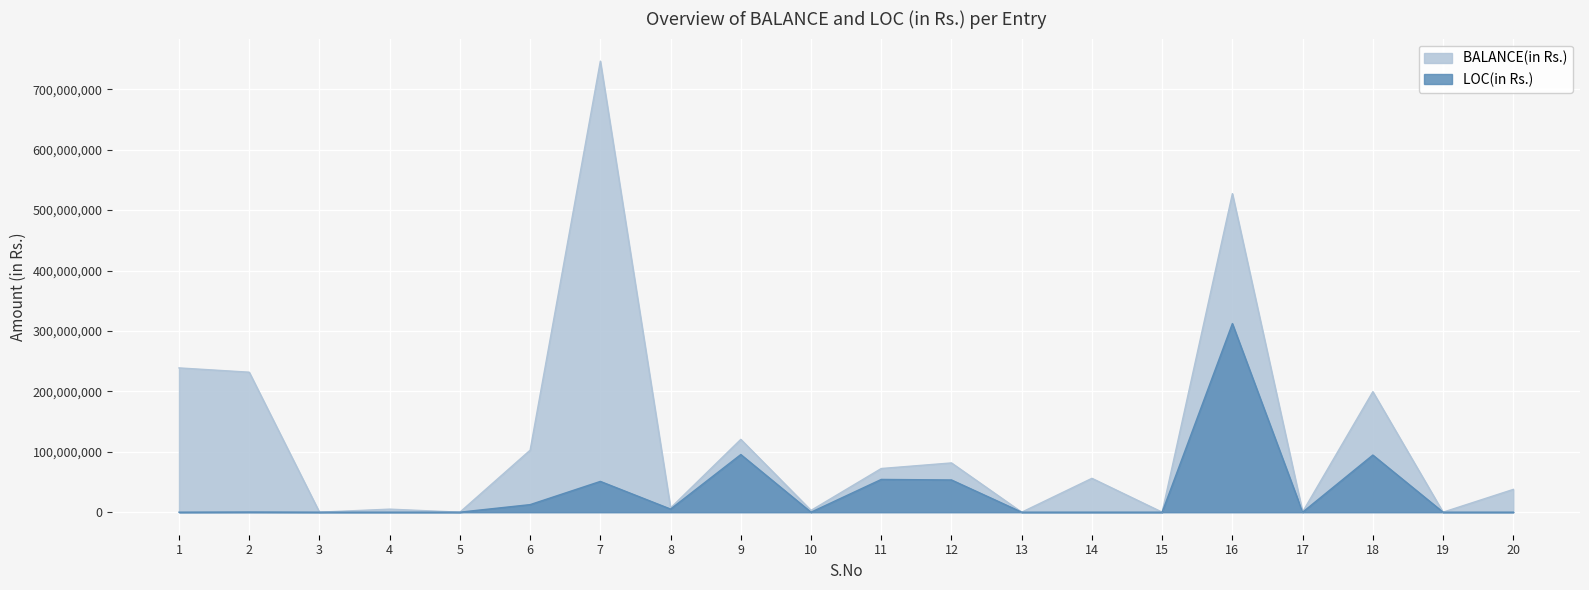

Is it true that LOC(in Rs.) equals 148408737 at 18?

False